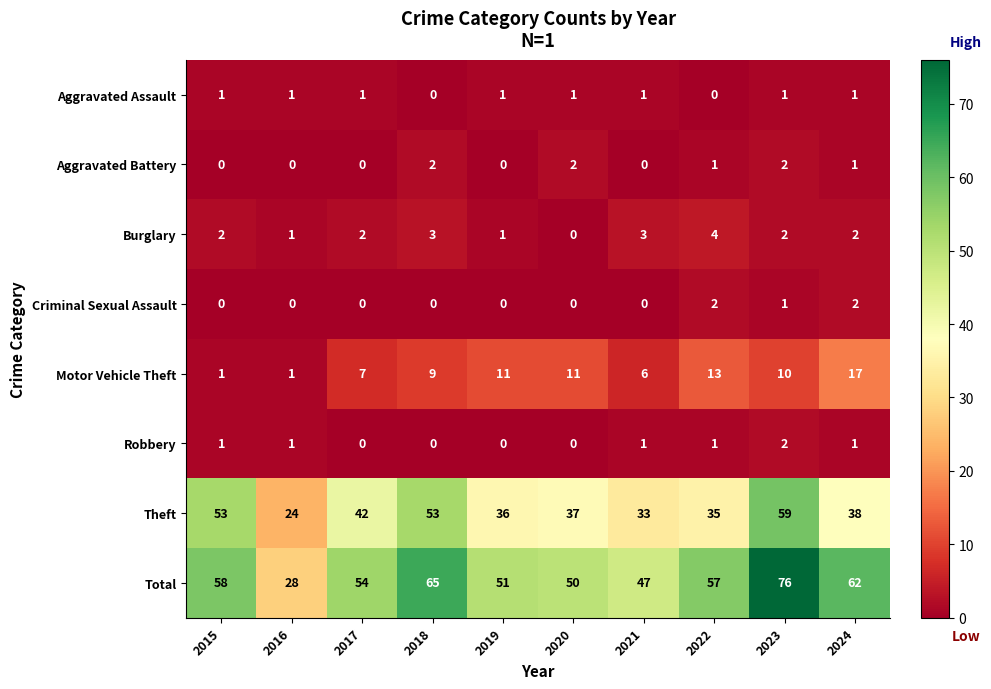

What is the sum of the Total values at 2016 and 2015?

86